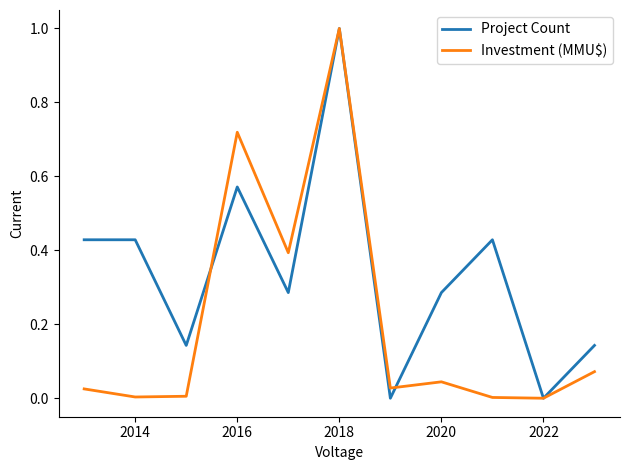

Does the chart have visible grid lines?

No